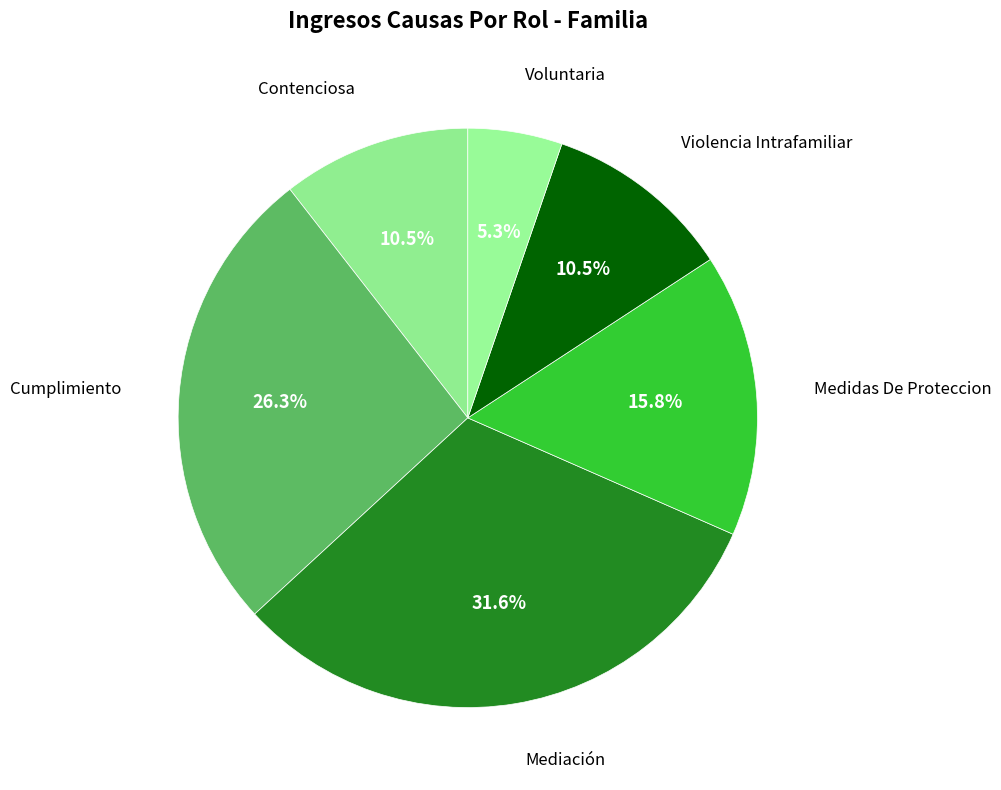

How many slices are in this pie chart?

6